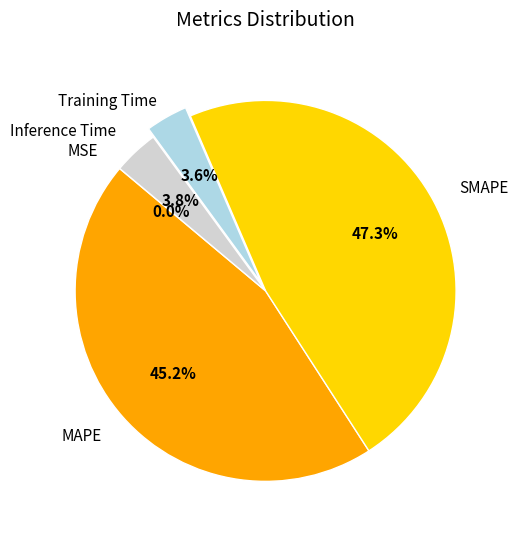

Does any single category account for the majority?

No